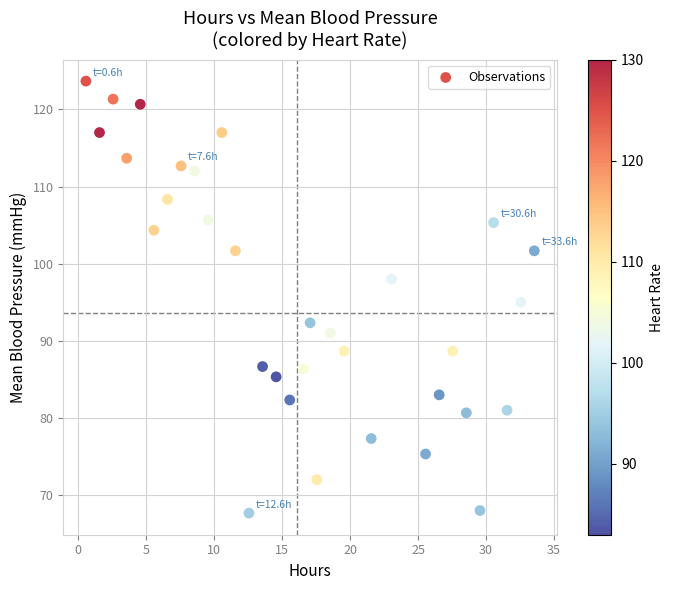

What is the range of X values (max minus min)?

33.0